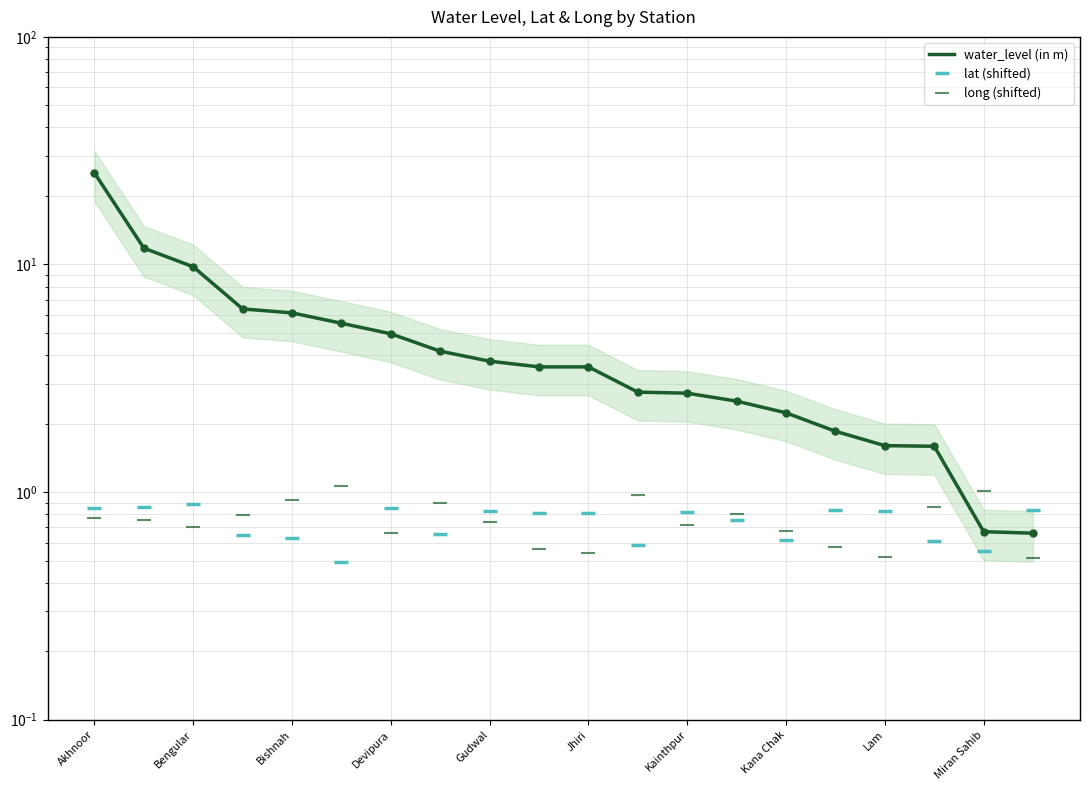

Is it true that water_level (in m) equals 5.0 at Gudwal?

False